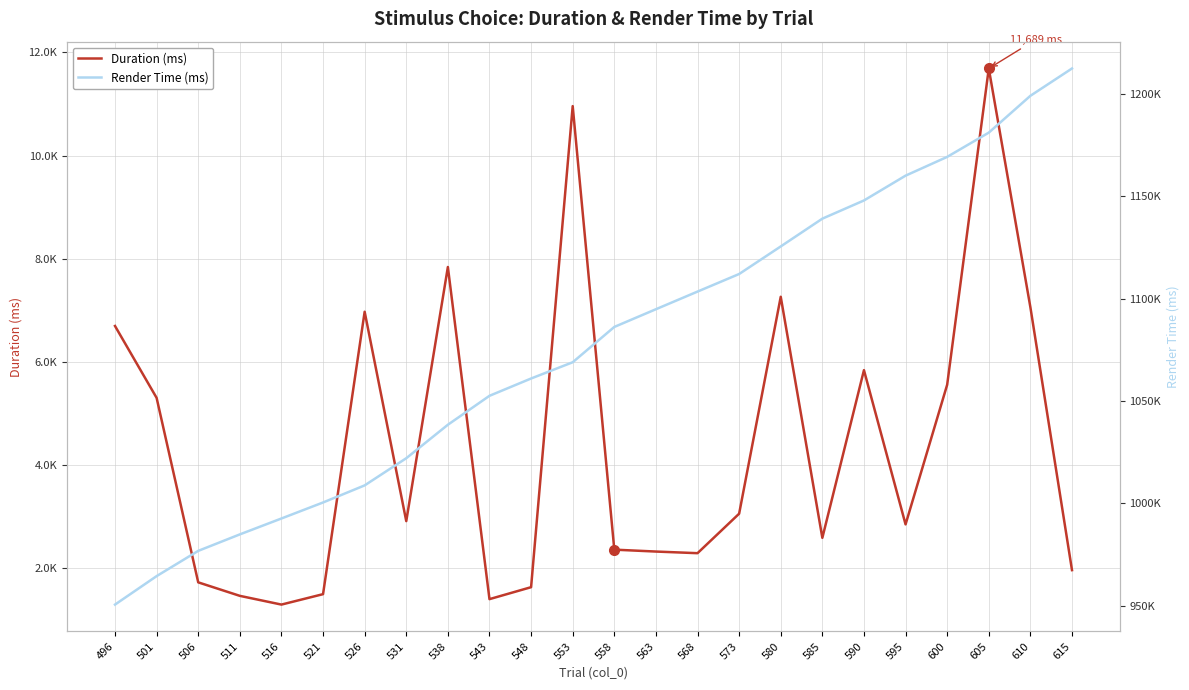

What is the difference between the highest and lowest values at 615?

1210379.7